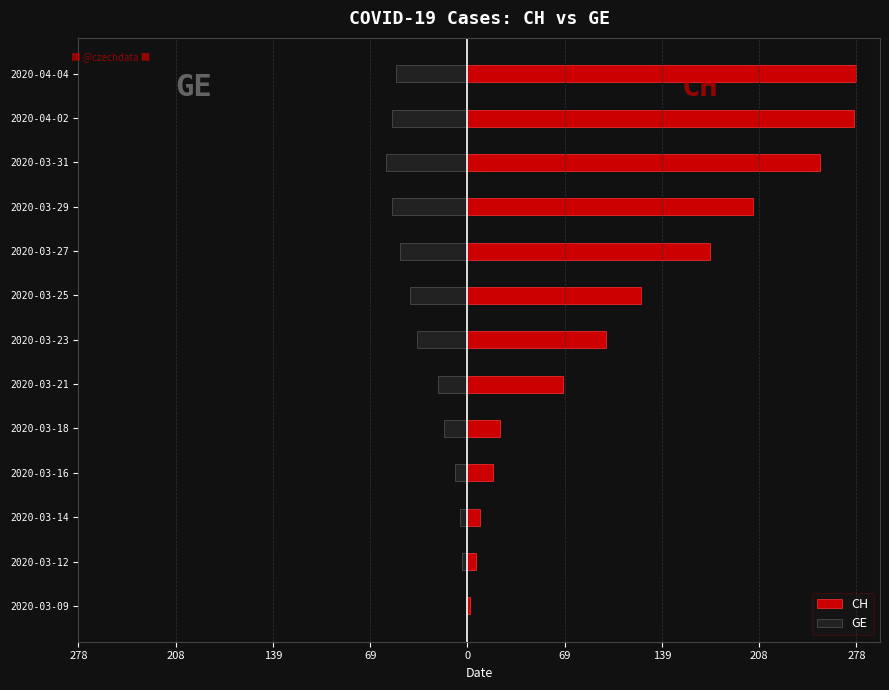

What is the minimum value for GE?

-58